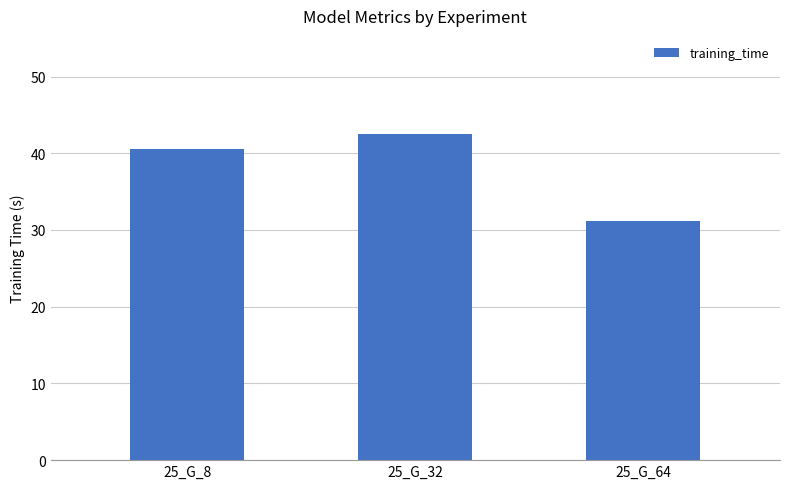

What is the sum of all values?

114.2